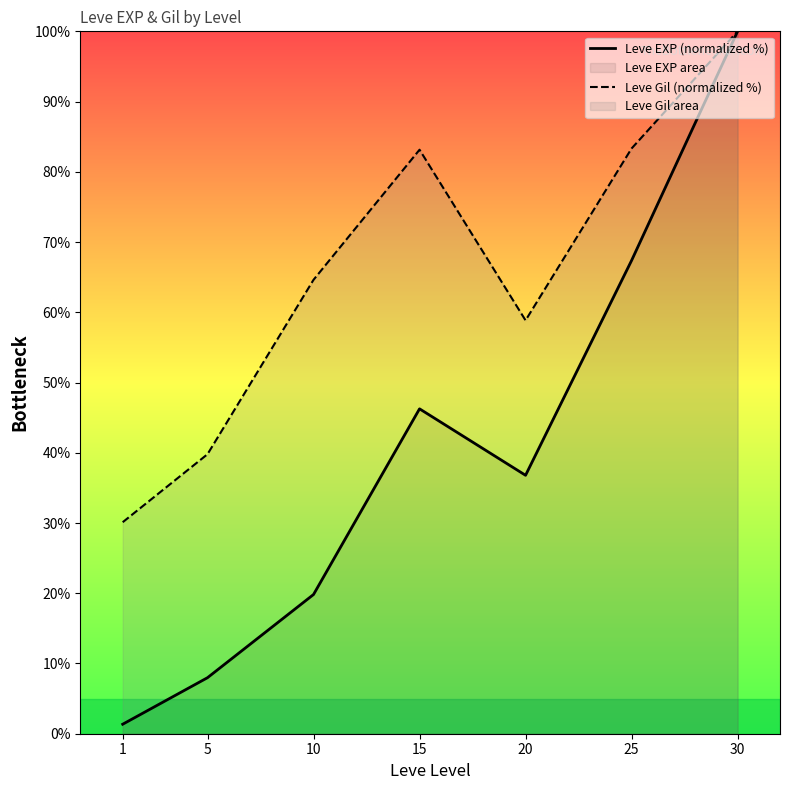

How many series are shown in this chart?

2